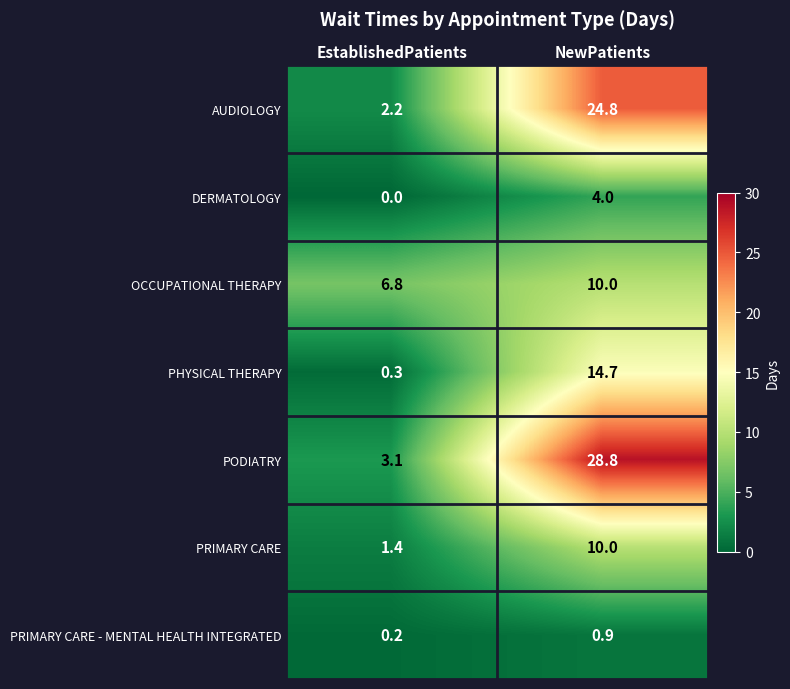

What is the total value across all series at EstablishedPatients?

14.0